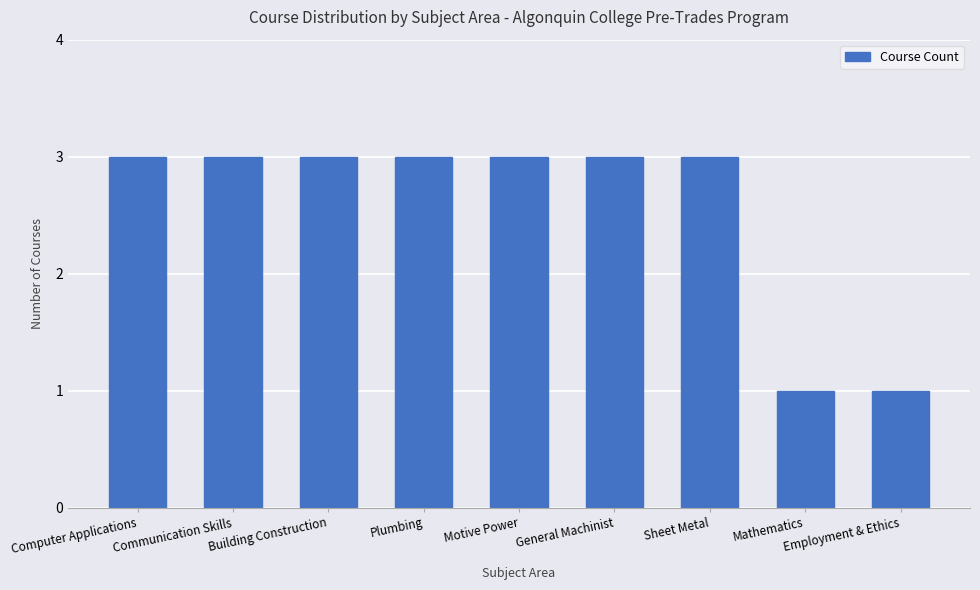

What is the maximum value shown in the chart?

3